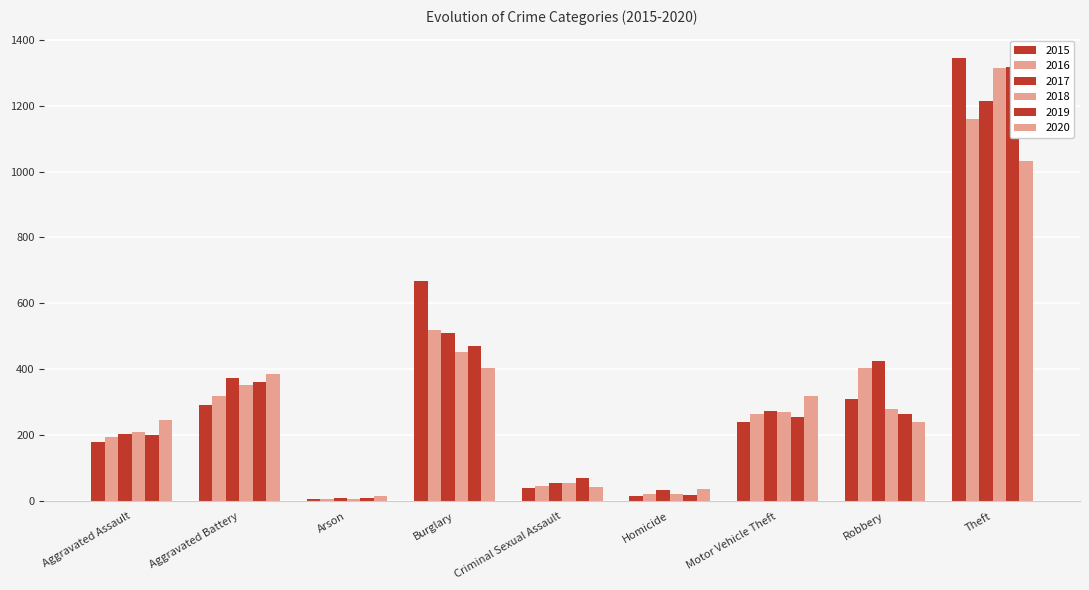

At which category does the chart reach its minimum across all series?

Arson